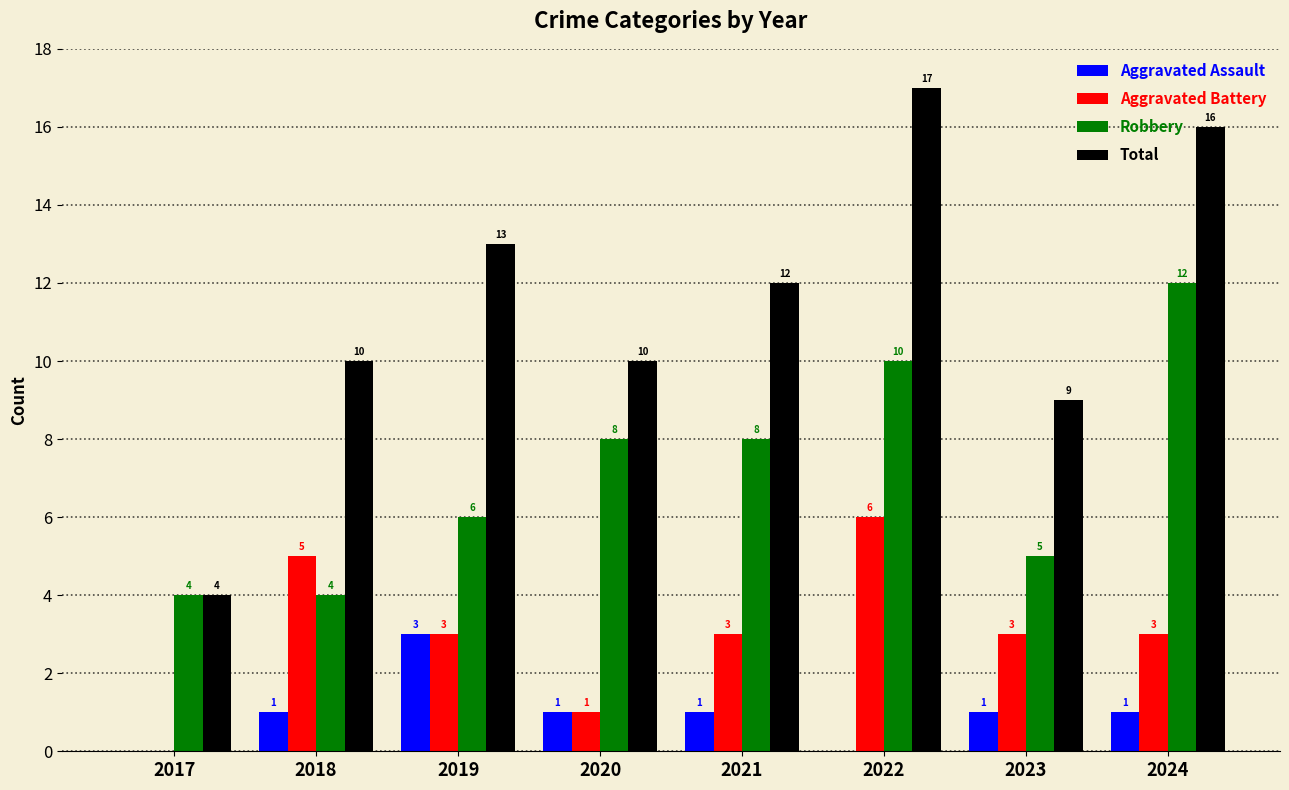

What is the highest value of the Aggravated Battery series?

6